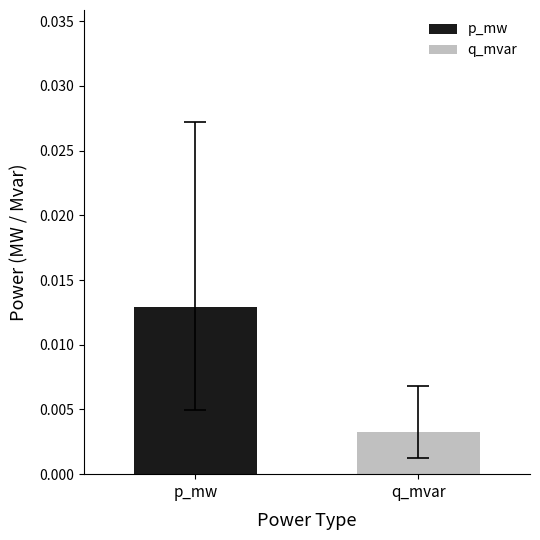

List the series in order of their peak value, highest first.

p_mw, q_mvar